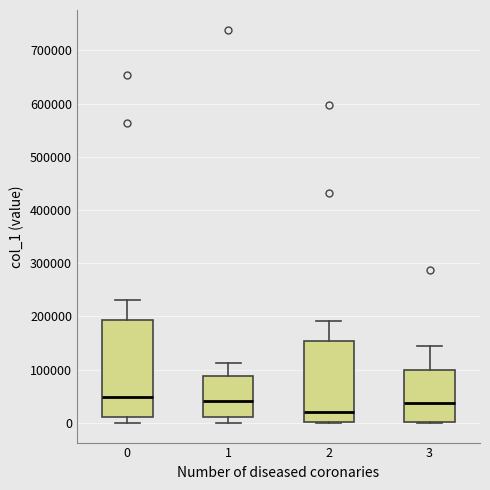

Reading left to right, transcribe this box plot: for each box, give where its median line is, the range the box spans, and where its two whiskers end, as read against the y-axis. The values are not printed on the chart, so give them approximately, as read against the axis.

0: median 50000, box 10000 to 190000, whiskers 0 to 230000
1: median 40000, box 10000 to 90000, whiskers 0 to 110000
2: median 20000, box 0 to 150000, whiskers 0 to 190000
3: median 40000, box 0 to 100000, whiskers 0 to 150000